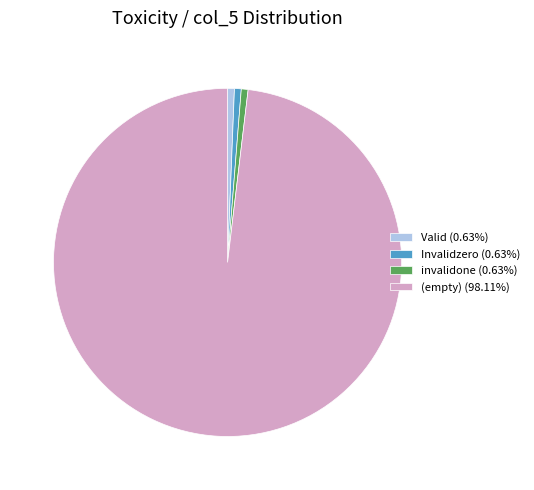

Does any single category account for the majority?

Yes